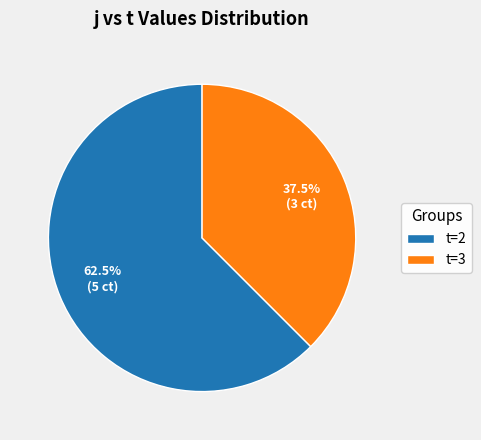

Which category has the biggest portion of the pie?

t=2